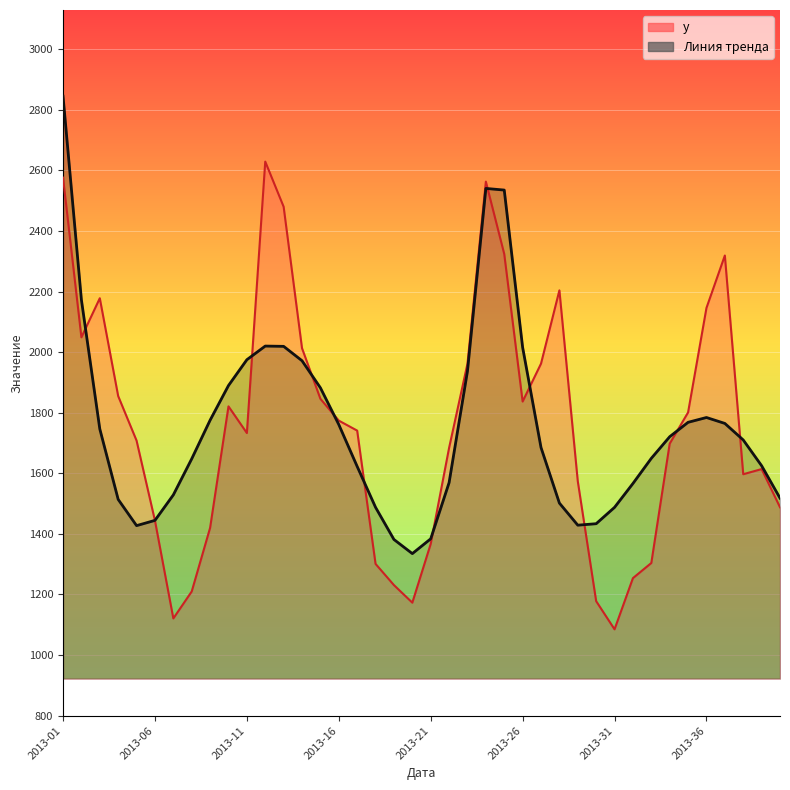

The value of y at 2013-13 is 922.2. True or false?

False